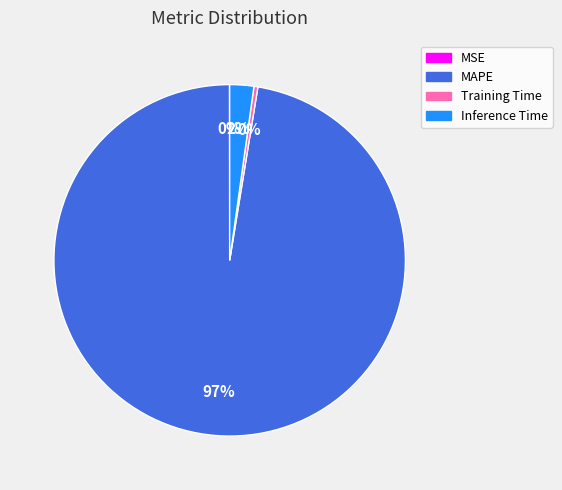

To the nearest percent, what is the difference between the Training Time and Inference Time slice percentages?

2%